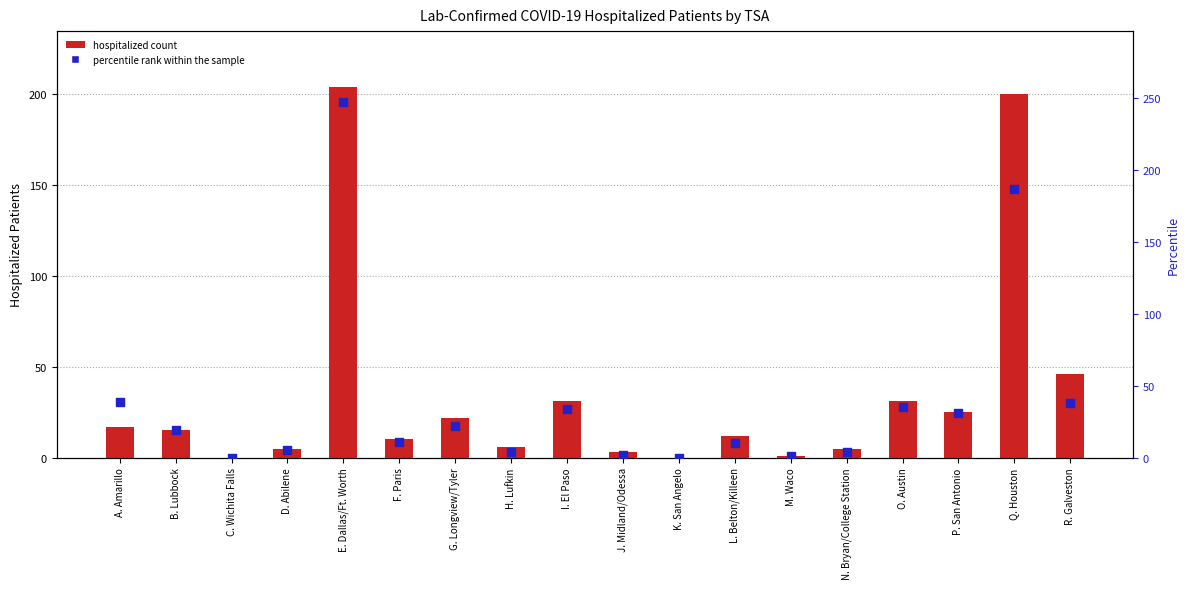

At how many categories does at least one series exceed 47?

2